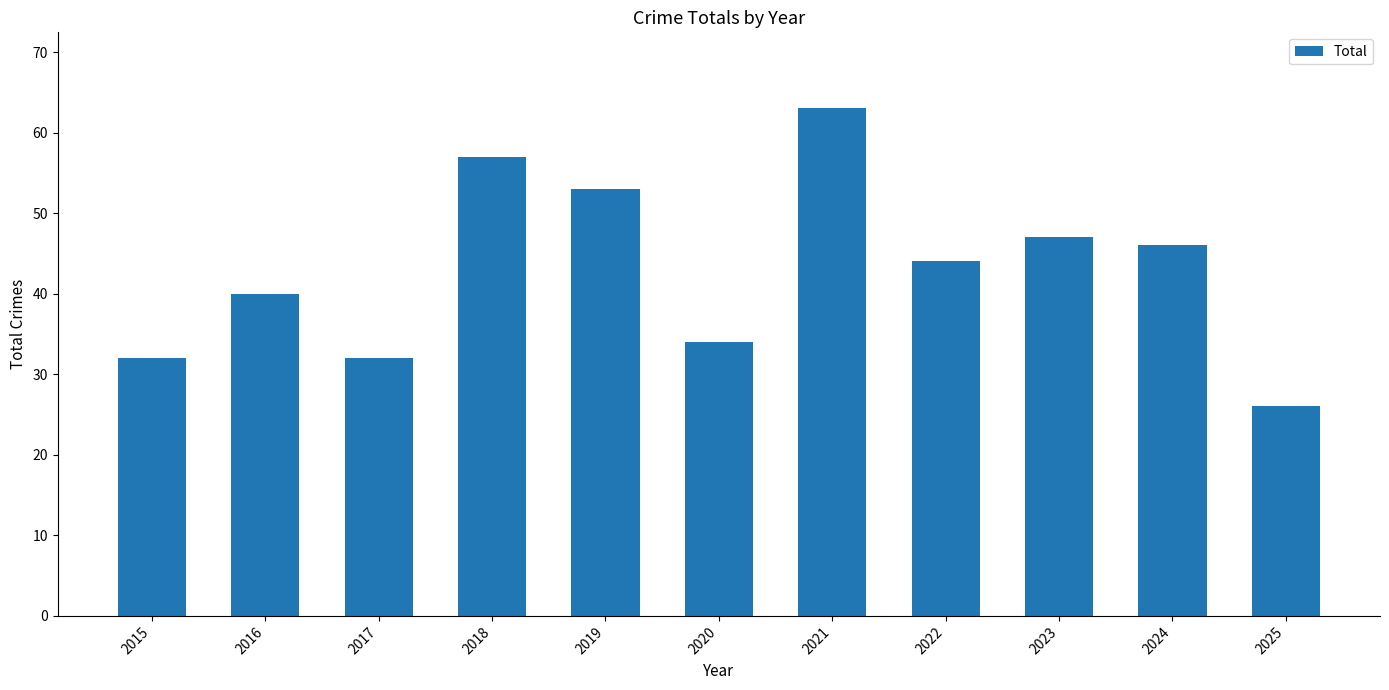

What is the difference between the values at 2015 and 2018?

25